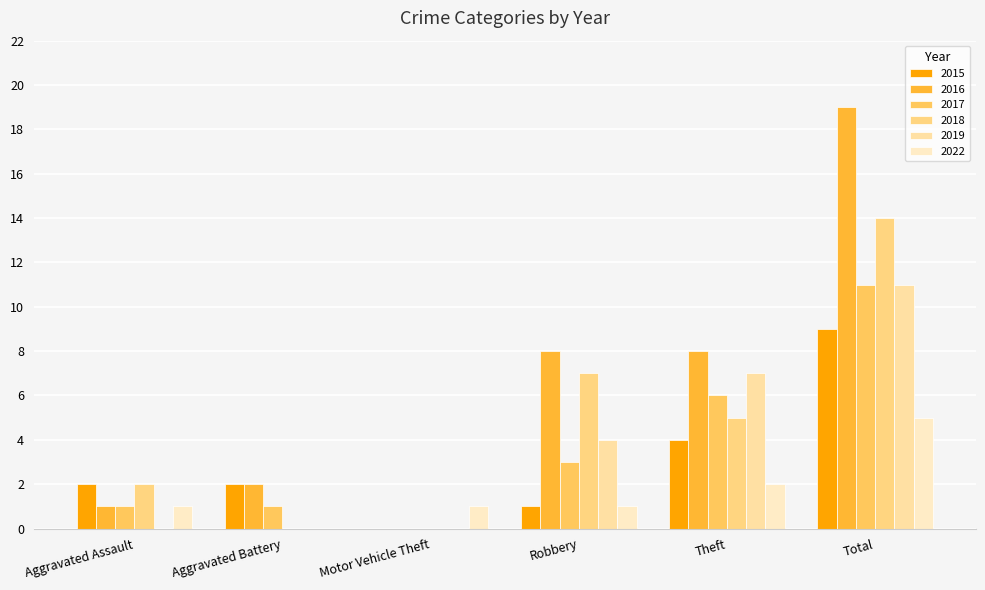

Reading left to right, list all the values displayed in this chart.

2015: Aggravated Assault=2	Aggravated Battery=2	Motor Vehicle Theft=0	Robbery=1	Theft=4	Total=9
2016: Aggravated Assault=1	Aggravated Battery=2	Motor Vehicle Theft=0	Robbery=8	Theft=8	Total=19
2017: Aggravated Assault=1	Aggravated Battery=1	Motor Vehicle Theft=0	Robbery=3	Theft=6	Total=11
2018: Aggravated Assault=2	Aggravated Battery=0	Motor Vehicle Theft=0	Robbery=7	Theft=5	Total=14
2019: Aggravated Assault=0	Aggravated Battery=0	Motor Vehicle Theft=0	Robbery=4	Theft=7	Total=11
2022: Aggravated Assault=1	Aggravated Battery=0	Motor Vehicle Theft=1	Robbery=1	Theft=2	Total=5